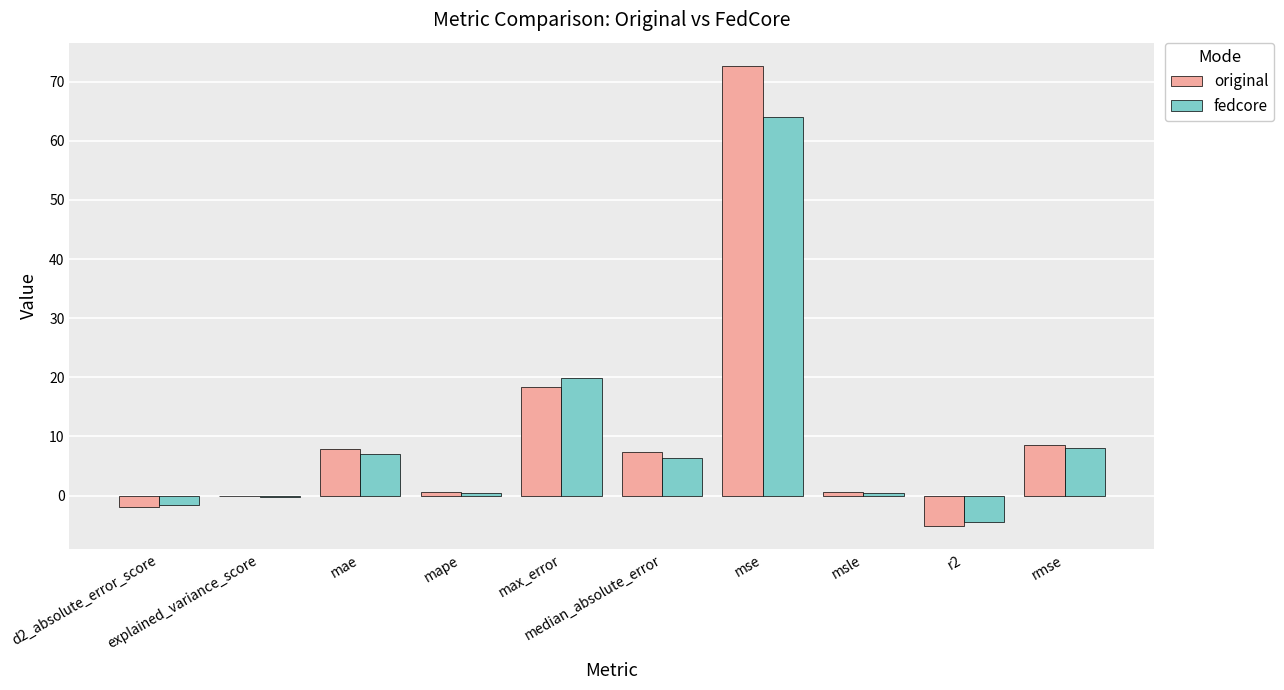

What is the maximum value shown in the chart?

72.7